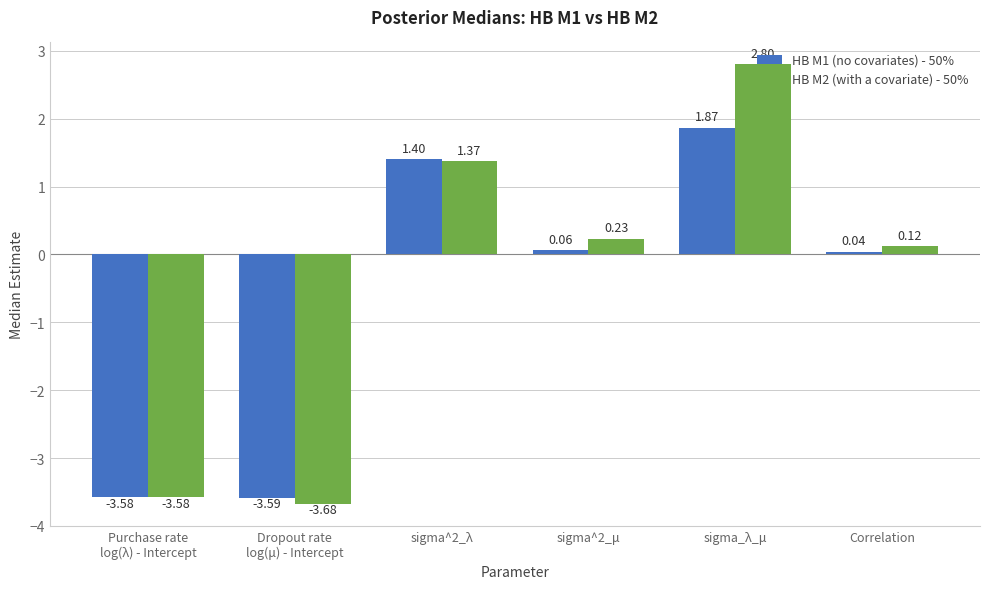

At which category is the sum across all series the highest?

sigma_λ_μ